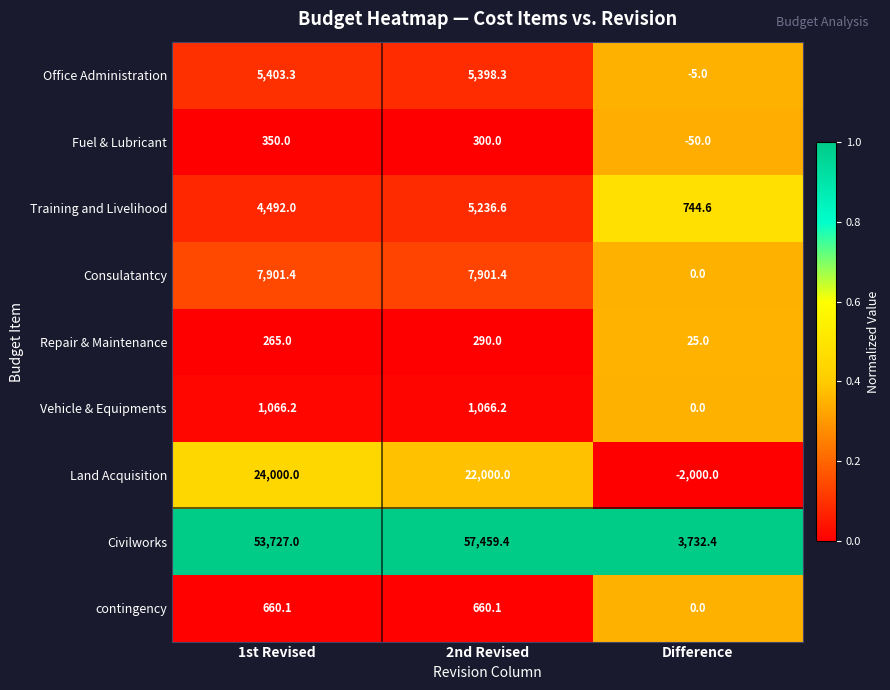

What is the sum of the Repair & Maintenance values at 2nd Revised and 1st Revised?

555.0